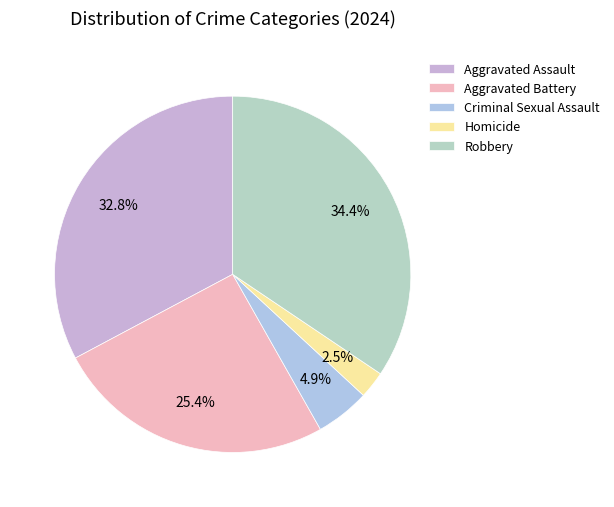

Rank the categories by value from highest to lowest.

Robbery, Aggravated Assault, Aggravated Battery, Criminal Sexual Assault, Homicide